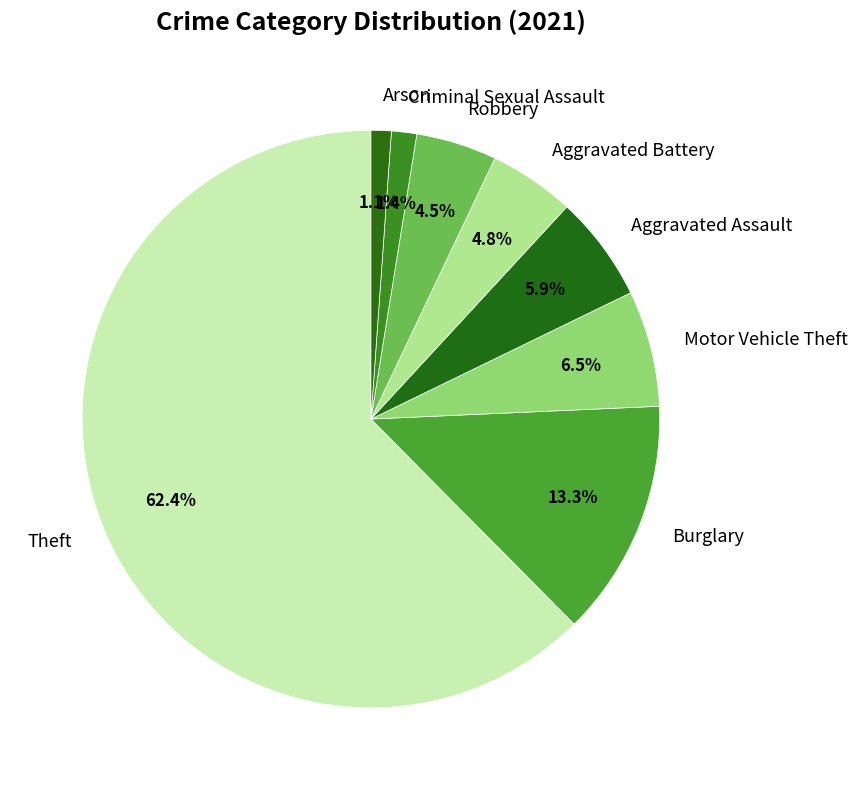

Is it true that Criminal Sexual Assault is 11% of the pie?

False